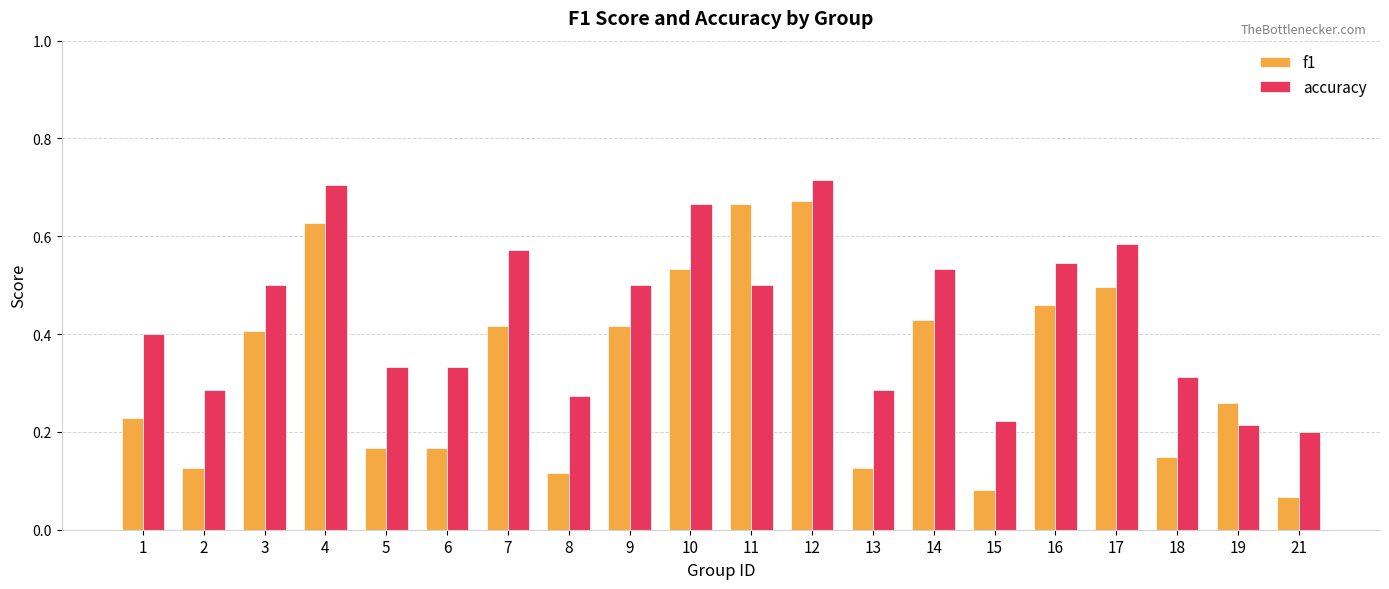

Which series has the largest range (max minus min)?

f1